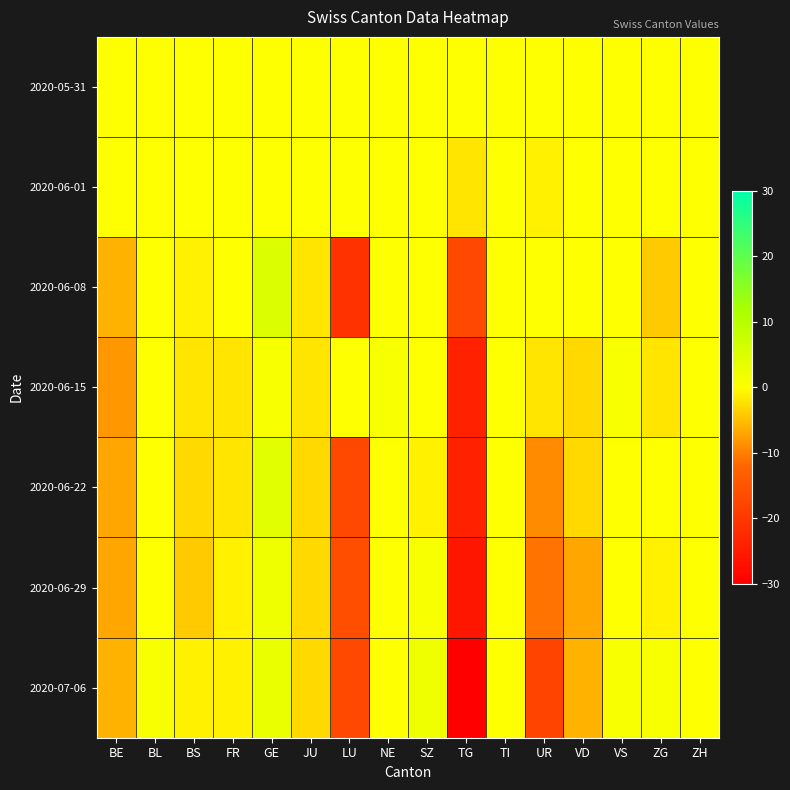

Between GE and SZ, which is larger?

GE